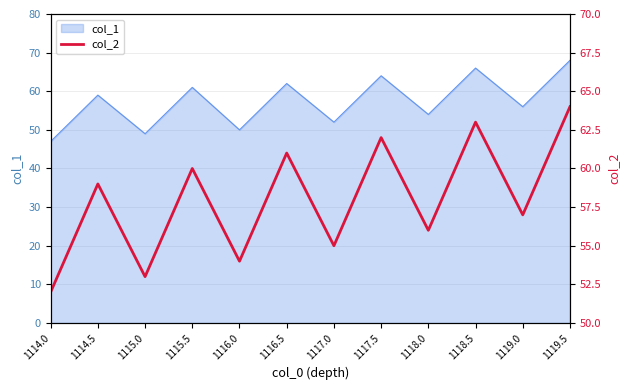

Rank the categories by value from highest to lowest.

1119.5, 1118.5, 1117.5, 1116.5, 1115.5, 1114.5, 1119.0, 1118.0, 1117.0, 1116.0, 1115.0, 1114.0